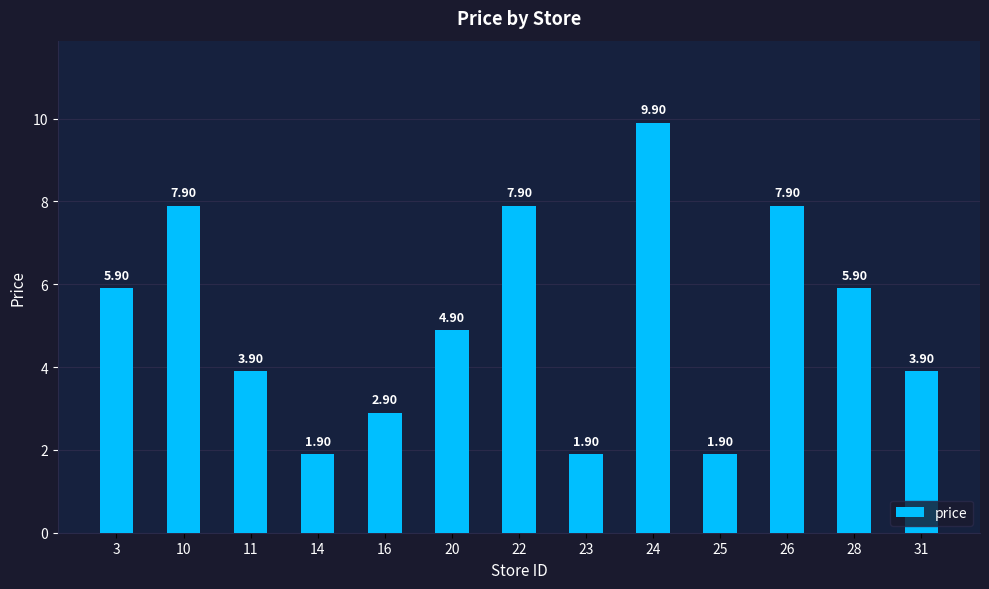

Reading left to right, transcribe all the data shown in this chart.

5.9	7.9	3.9	1.9	2.9	4.9	7.9	1.9	9.9	1.9	7.9	5.9	3.9